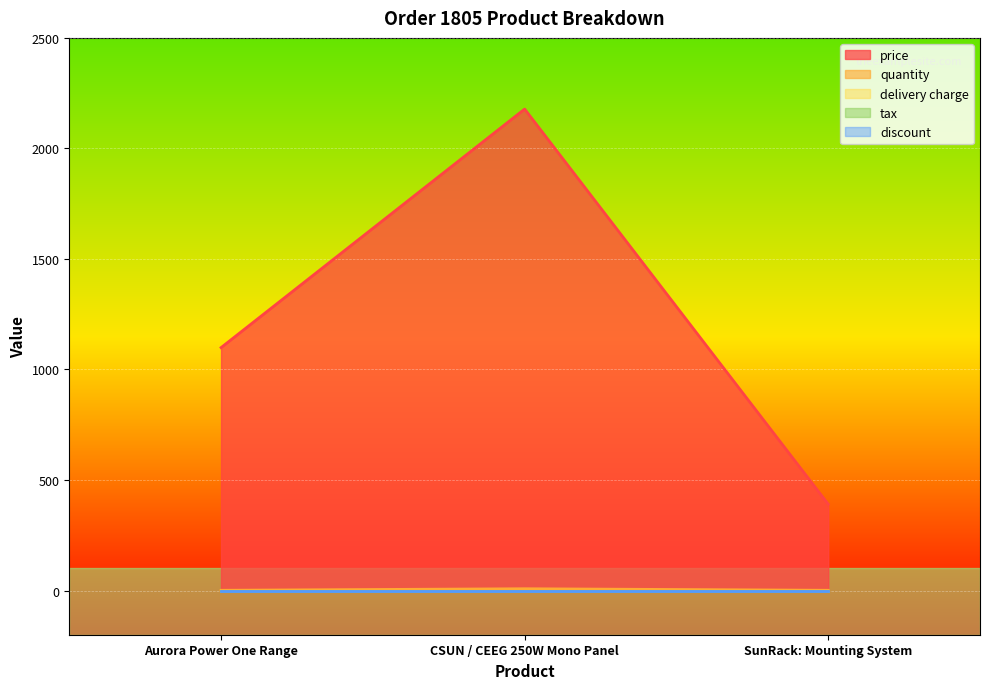

At which category is the sum across all series the highest?

CSUN / CEEG 250W Mono Panel